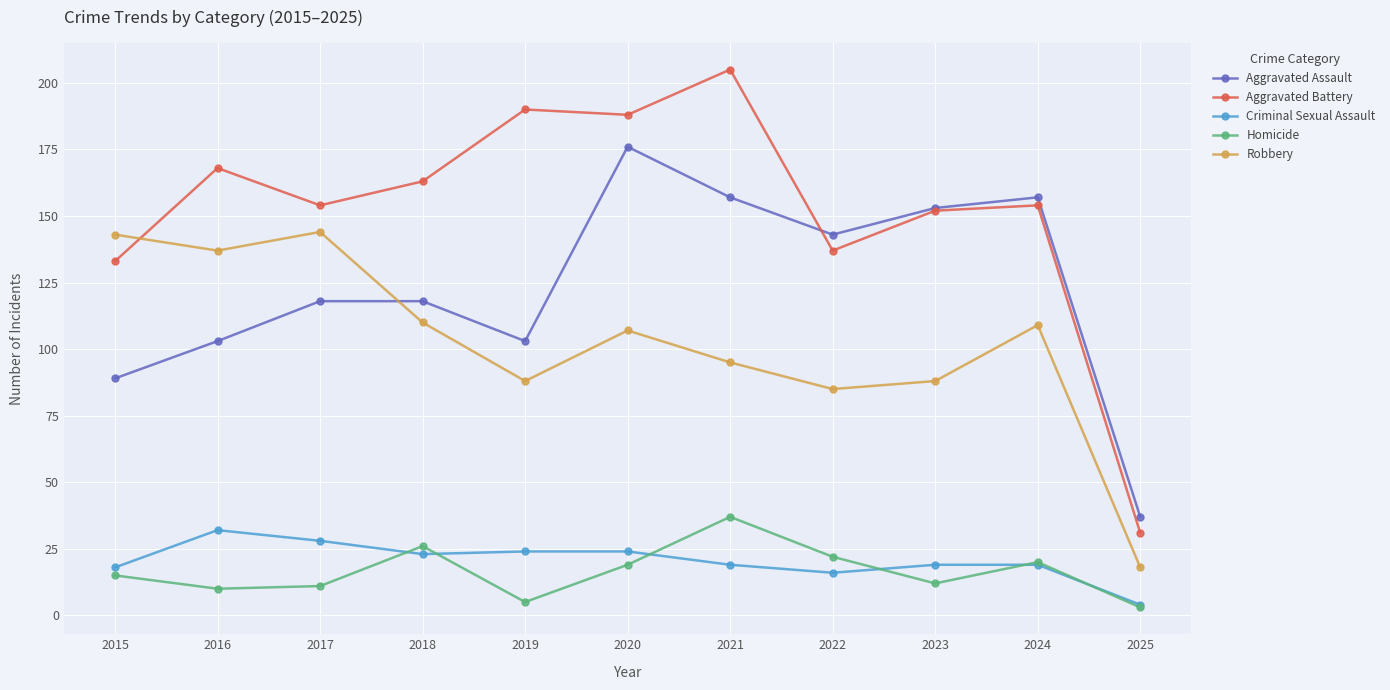

Where do Aggravated Battery and Robbery first cross each other?

2015 and 2016